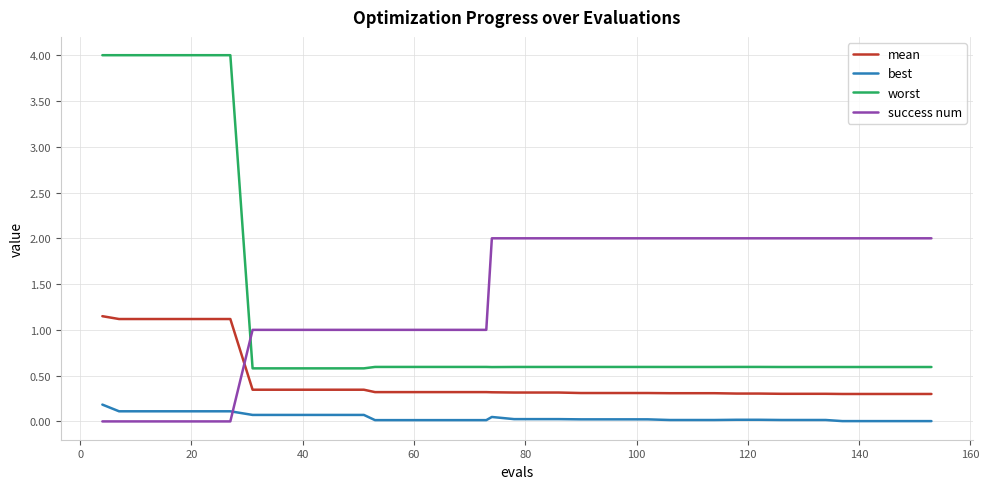

True or false: best and worst cross at least once.

False